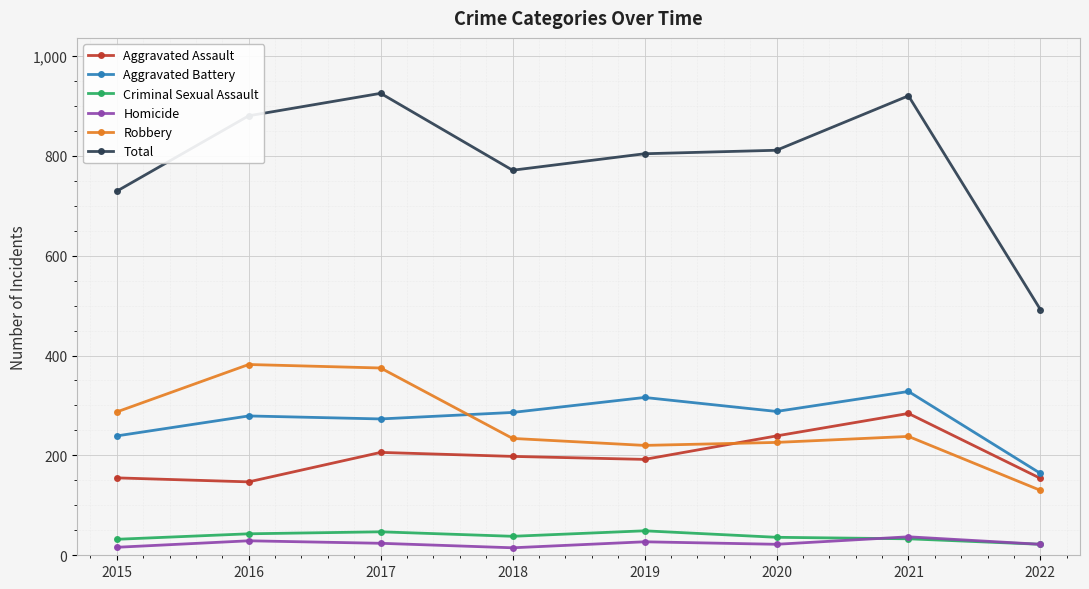

What is the greatest value displayed?

925